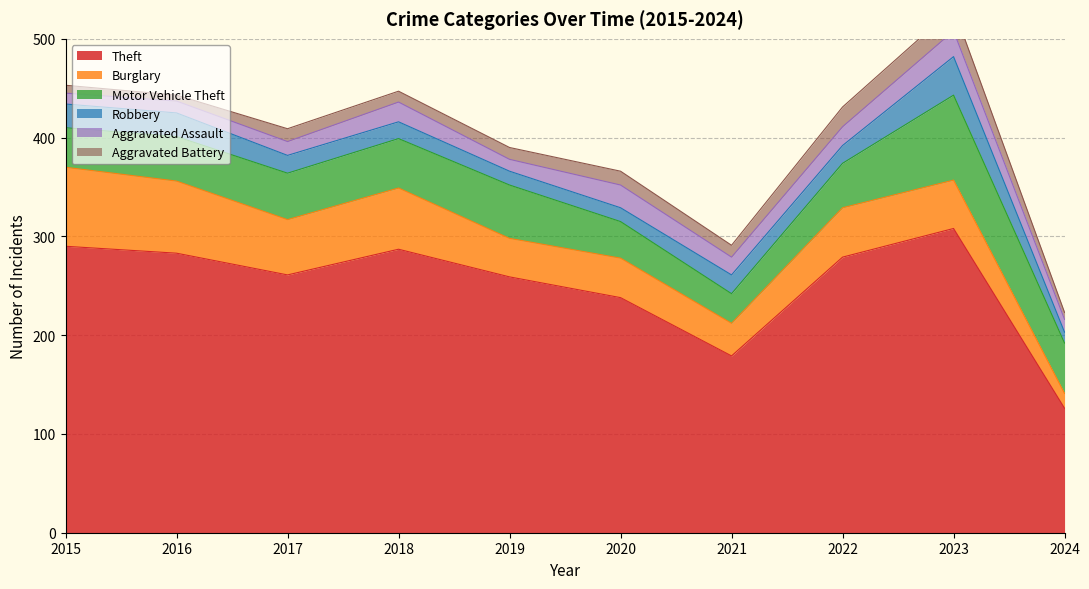

What is the total value across all series at 2019?

390